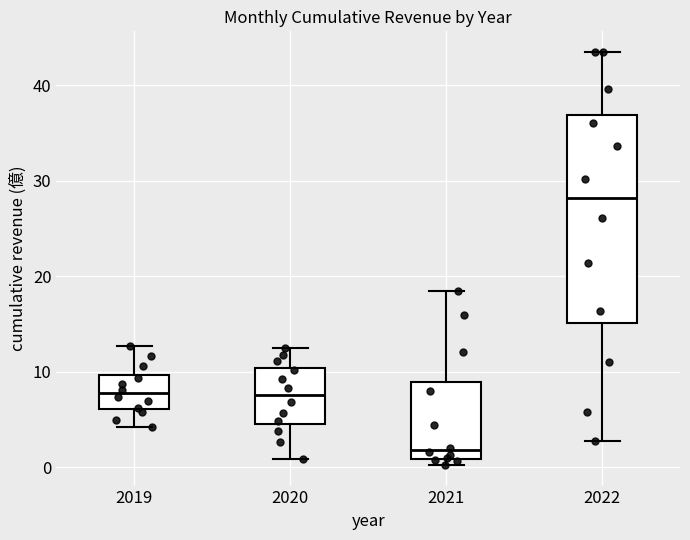

Which box is the tallest, from its lower edge to its upper edge?

2022